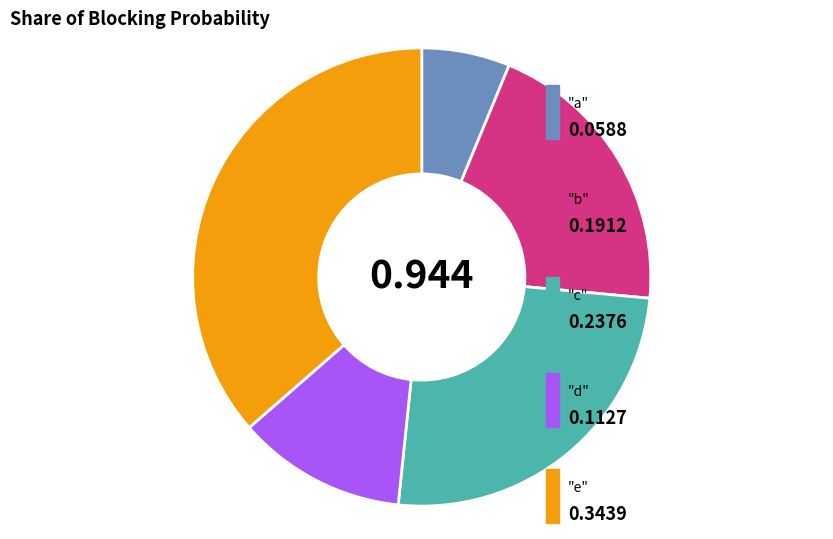

How many slices are in this pie chart?

5